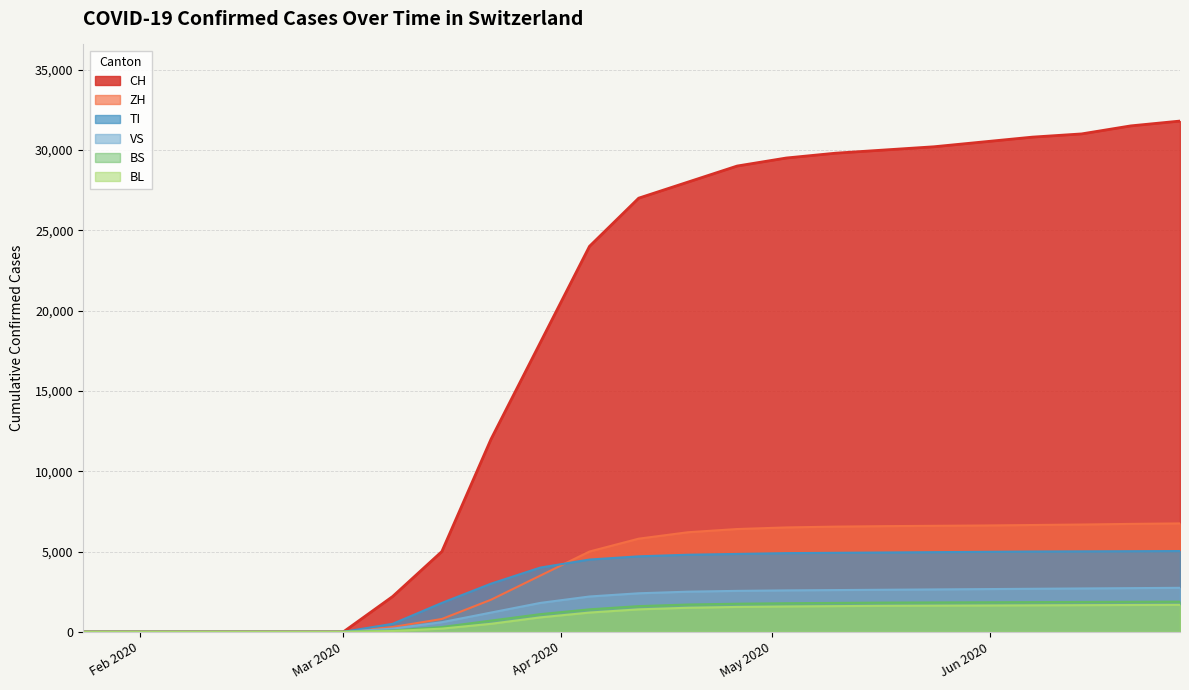

True or false: BS and VS cross at least once.

False